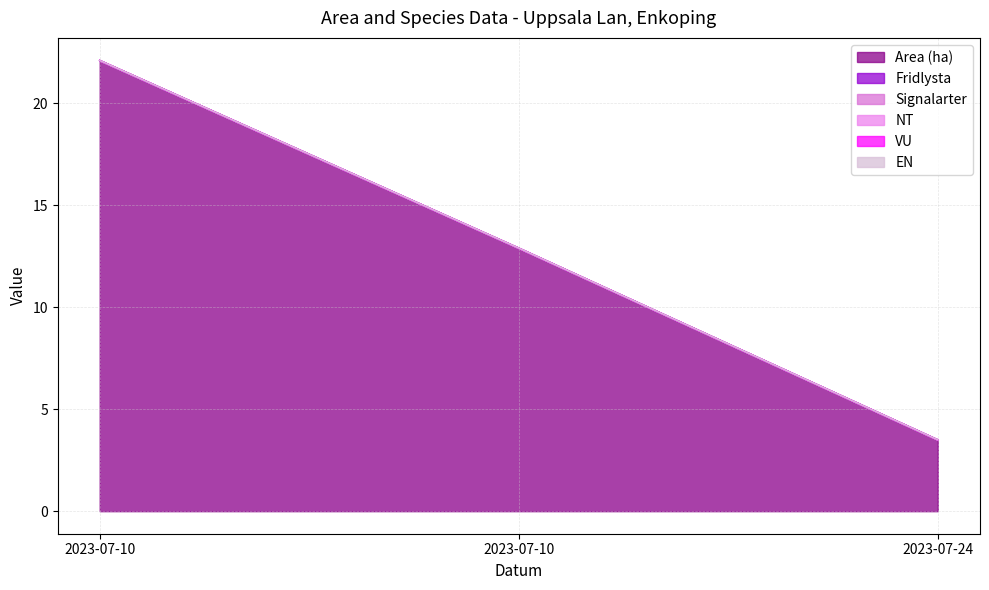

Reading right to left, extract all data points from this chart.

Area (ha): 2023-07-24=3.5	2023-07-10=12.9	2023-07-10=22.1
Fridlysta: 2023-07-24=0.0	2023-07-10=0.0	2023-07-10=0.0
Signalarter: 2023-07-24=0.0	2023-07-10=0.0	2023-07-10=0.0
NT: 2023-07-24=0.0	2023-07-10=0.0	2023-07-10=0.0
VU: 2023-07-24=0.0	2023-07-10=0.0	2023-07-10=0.0
EN: 2023-07-24=0.0	2023-07-10=0.0	2023-07-10=0.0